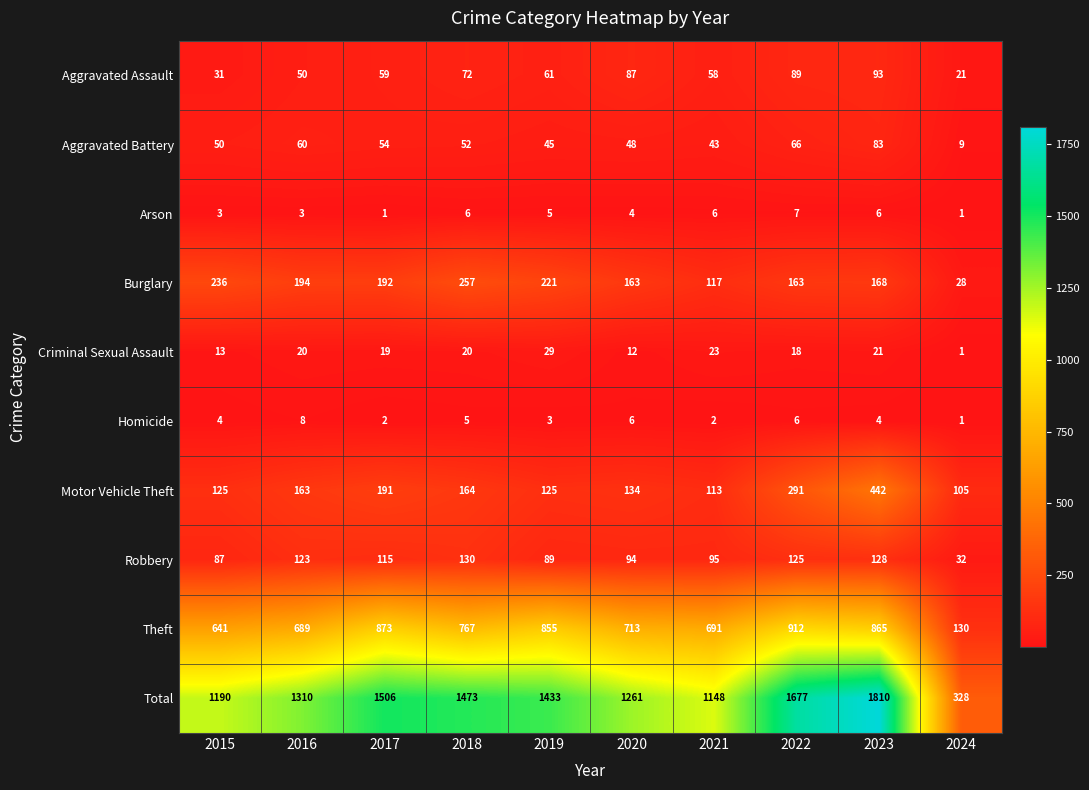

Count the number of data series in this chart.

10